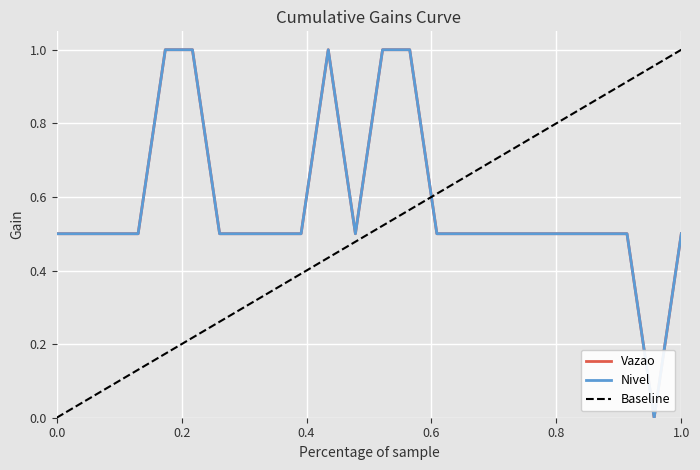

What are all the series names shown in the legend?

Vazao, Nivel